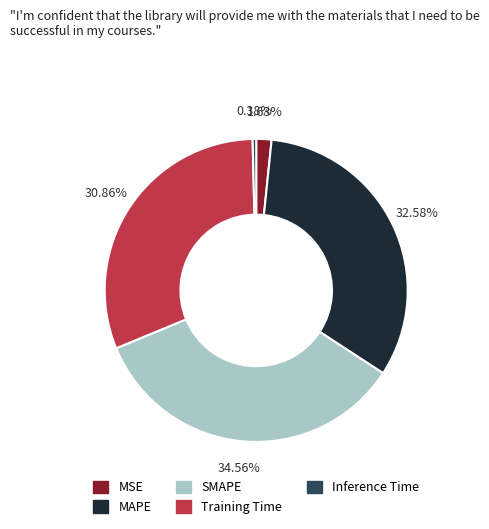

Is there any slice that represents more than half of the pie?

No